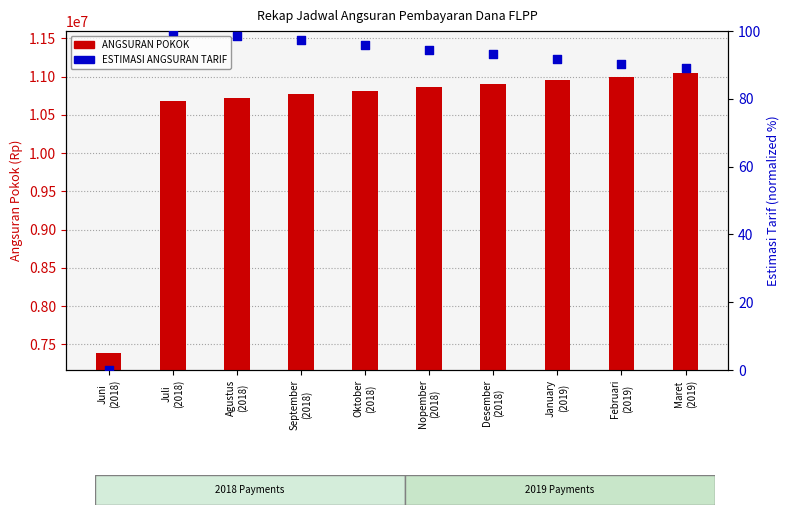

Is the value of ESTIMASI ANGSURAN TARIF at Nopember
(2018) greater than the value of ANGSURAN POKOK at Nopember
(2018)?

No